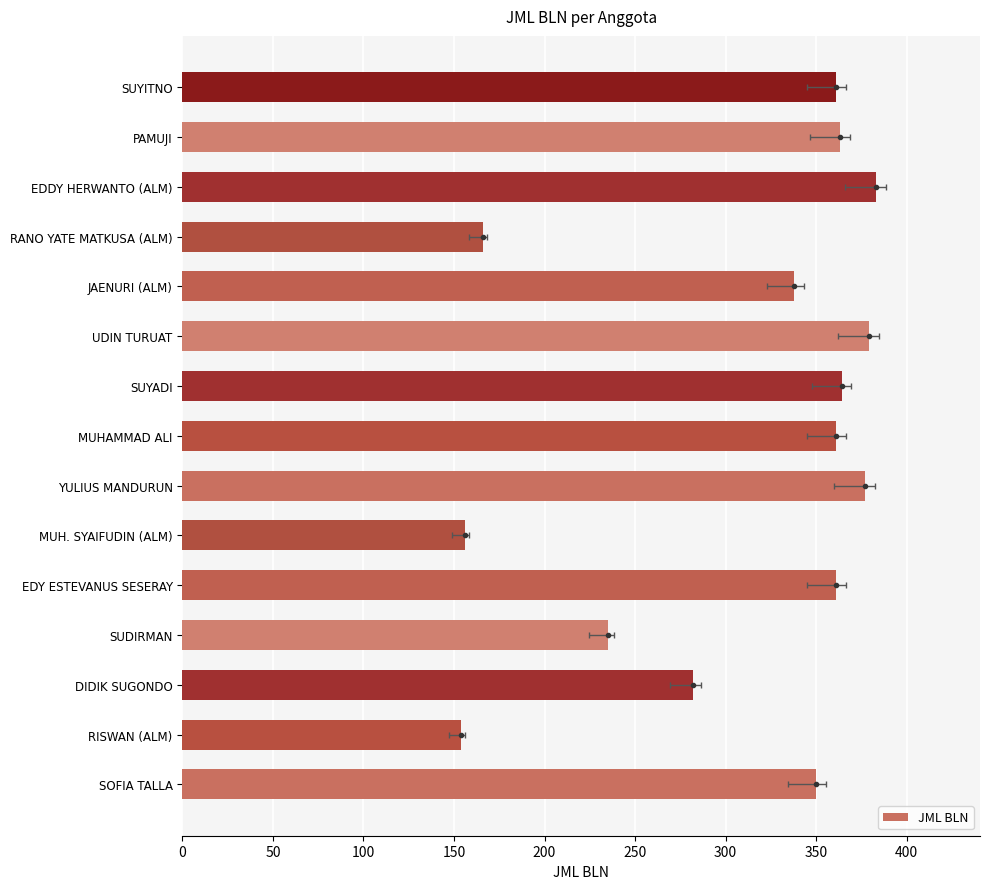

Is it true that the value at SUYITNO is 361?

True